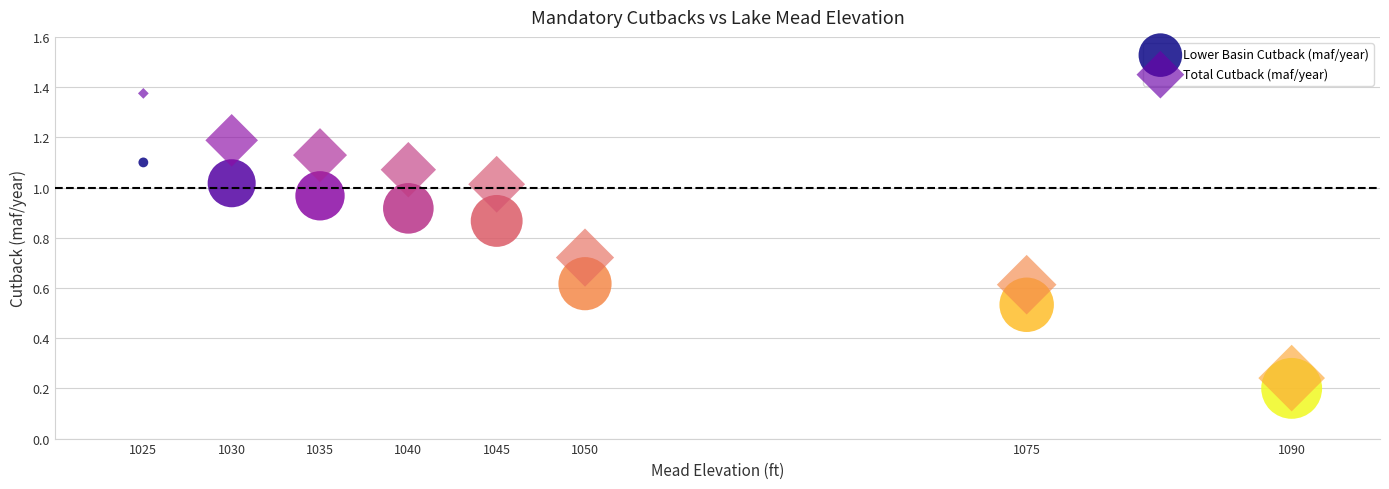

Which series contains the lowest Y value?

Lower Basin Cutback (maf/year)